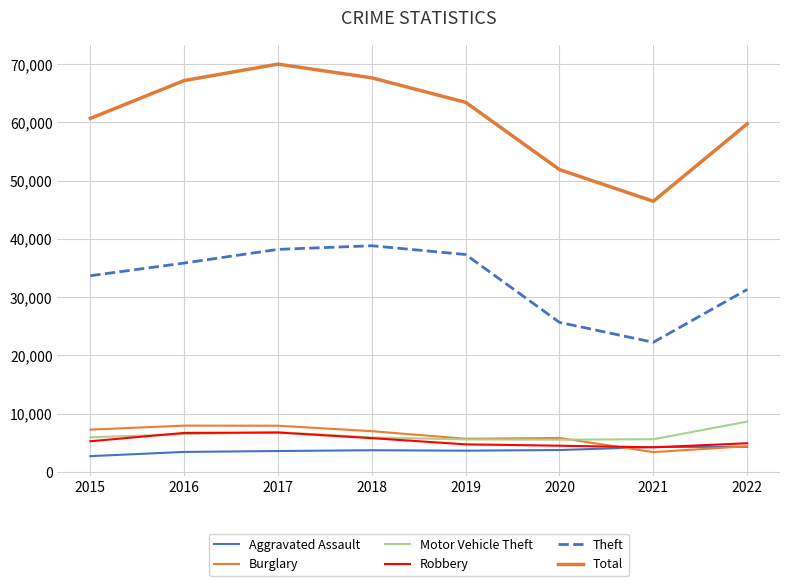

Rank the categories by Total value from highest to lowest.

2017, 2018, 2016, 2019, 2015, 2022, 2020, 2021